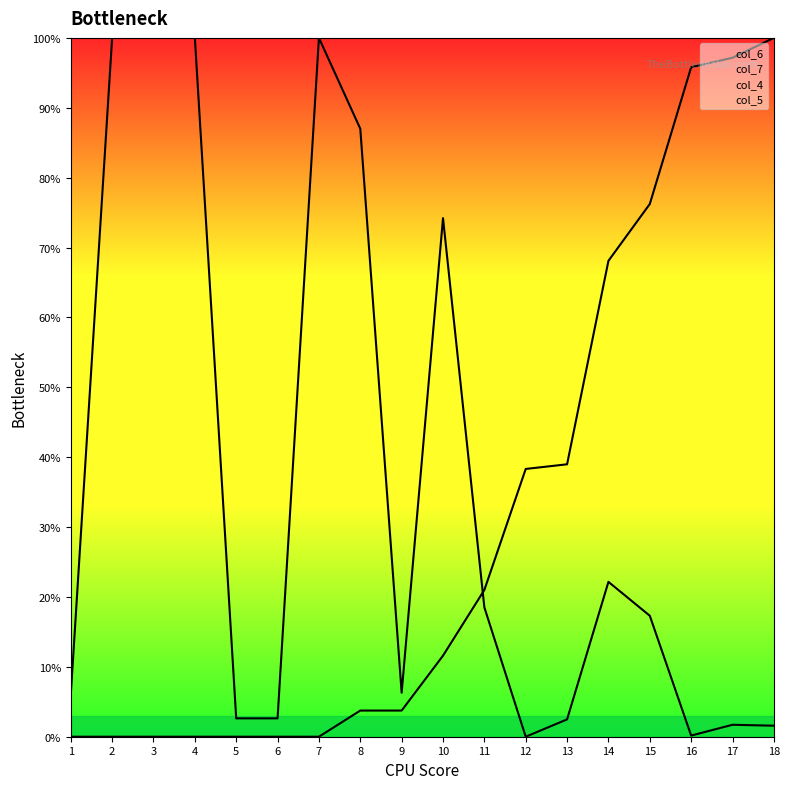

What is the sum of all col_7 values?

554.7